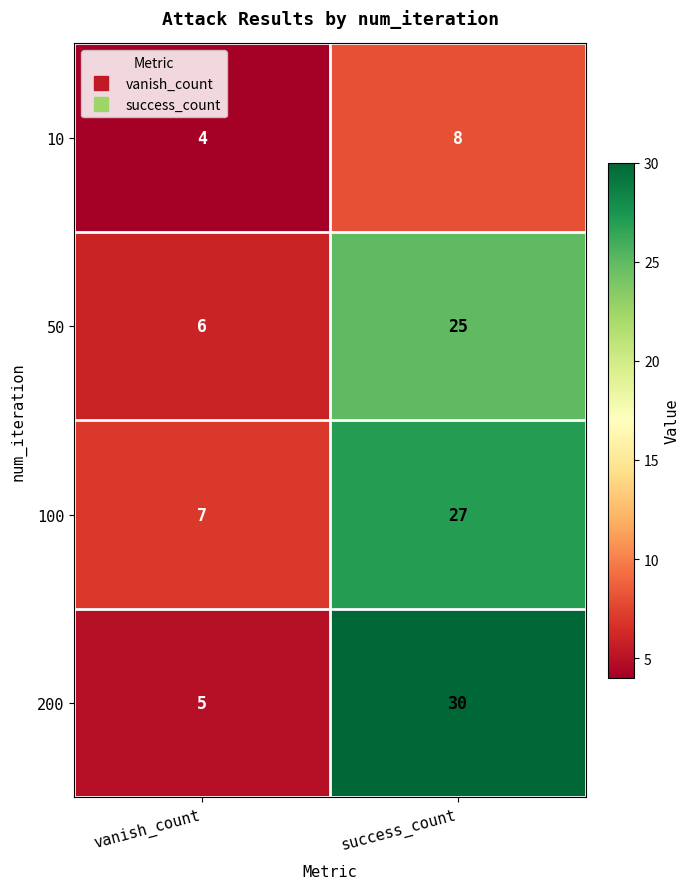

What is the total value across all series at success_count?

90